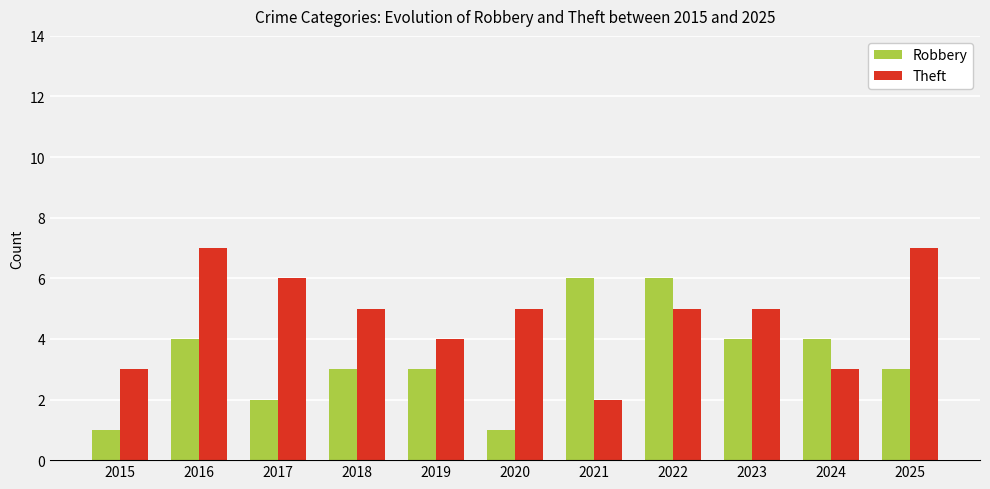

What is the spread (max minus min) of values at 2015?

2